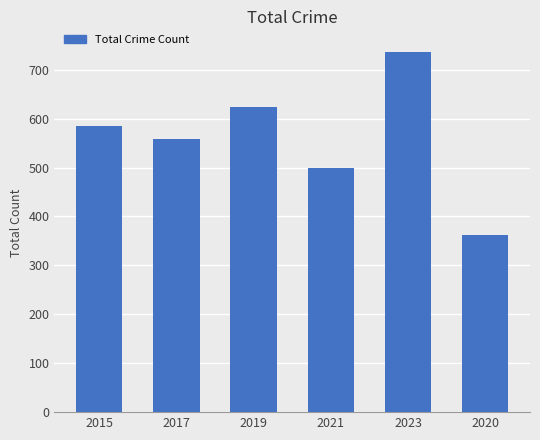

List the labels in order of value, smallest first.

2020, 2021, 2017, 2015, 2019, 2023